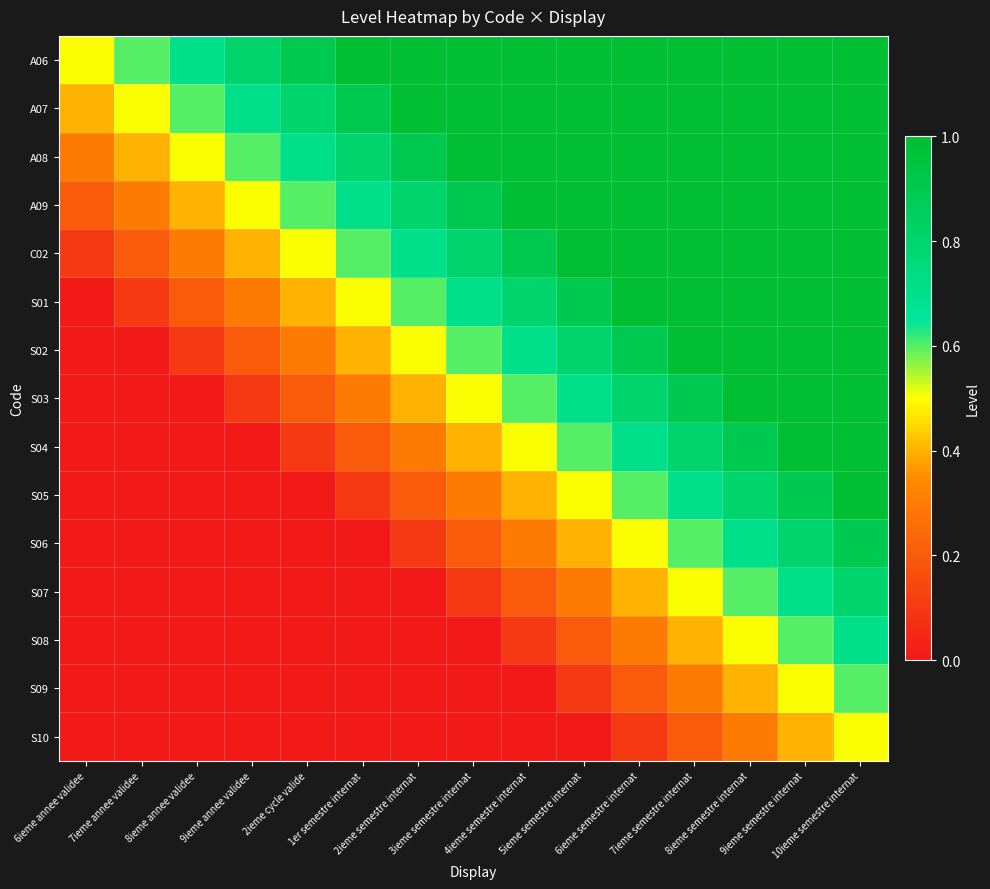

How many categories are shown in the chart?

15